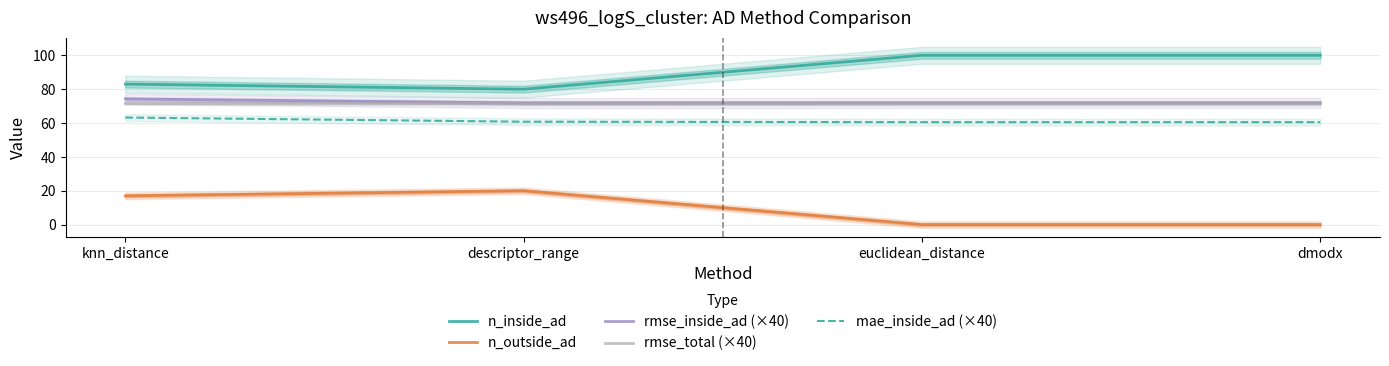

What is the greatest value displayed?

100.0